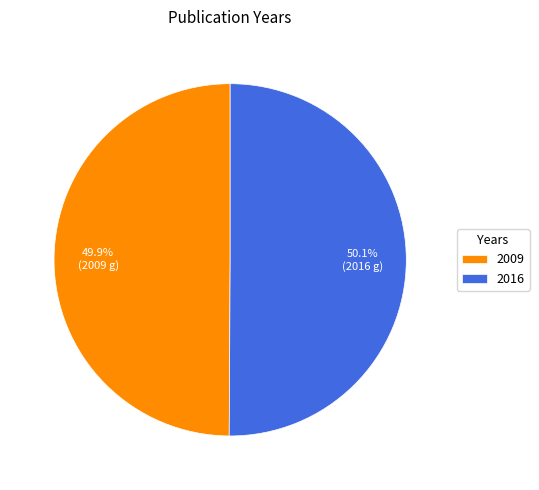

Is there a majority slice in this chart?

Yes